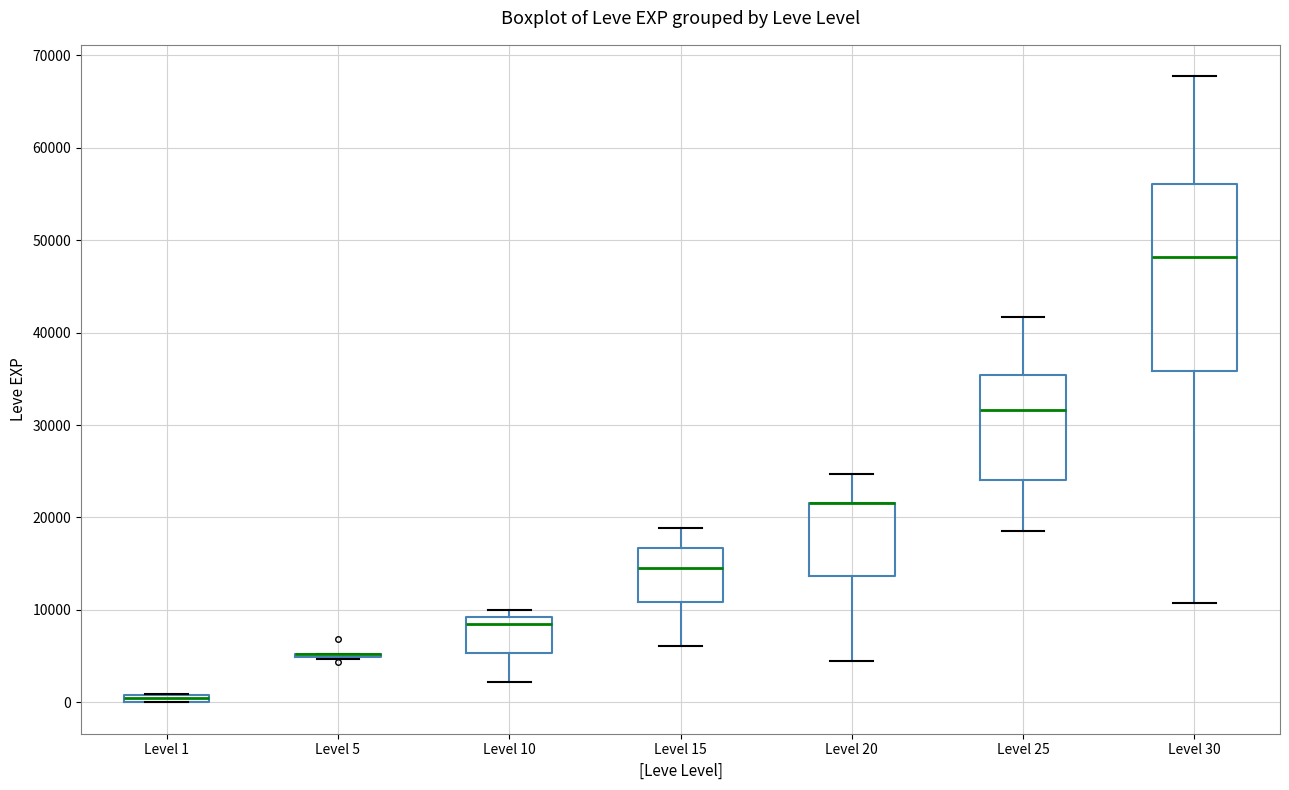

Which box is the tallest, from its lower edge to its upper edge?

Level 30